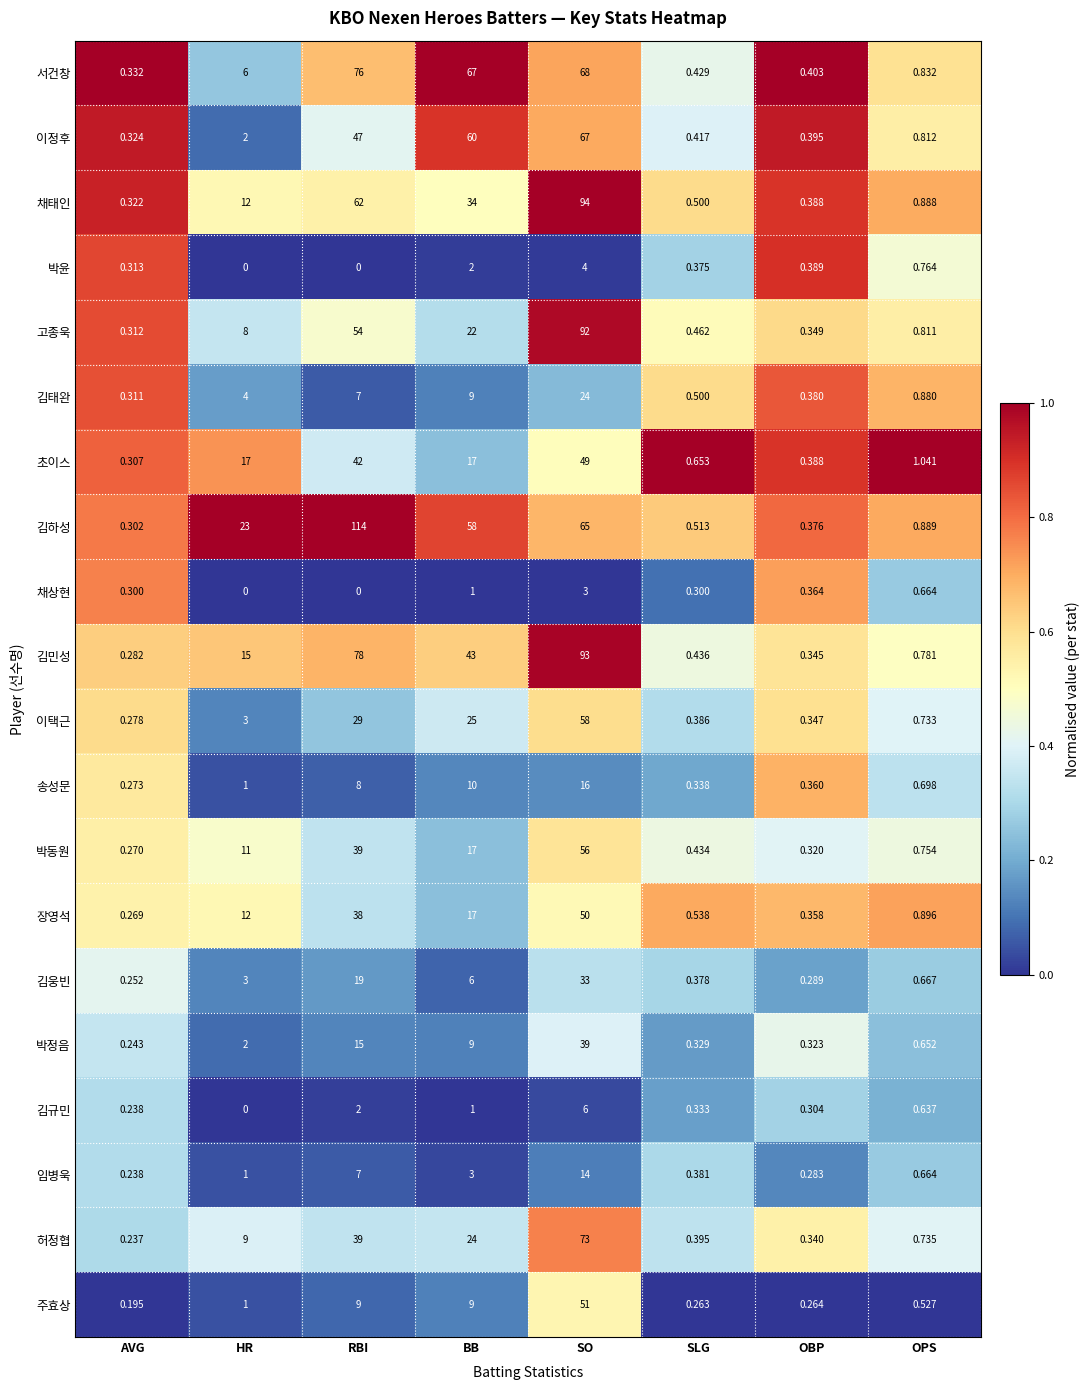

Which label corresponds to the largest value in the chart?

RBI